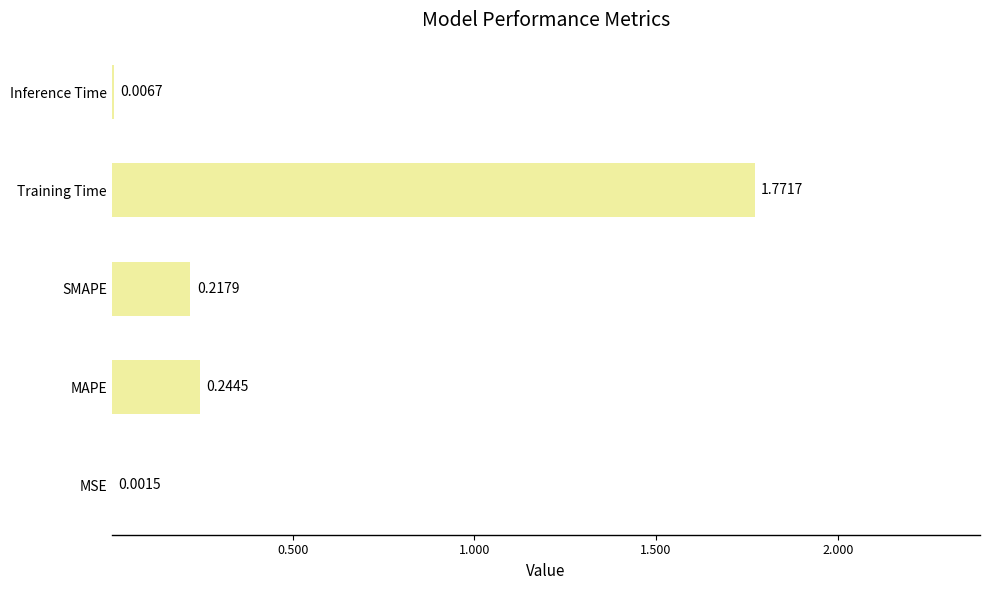

Which label corresponds to the largest value in the chart?

Training Time